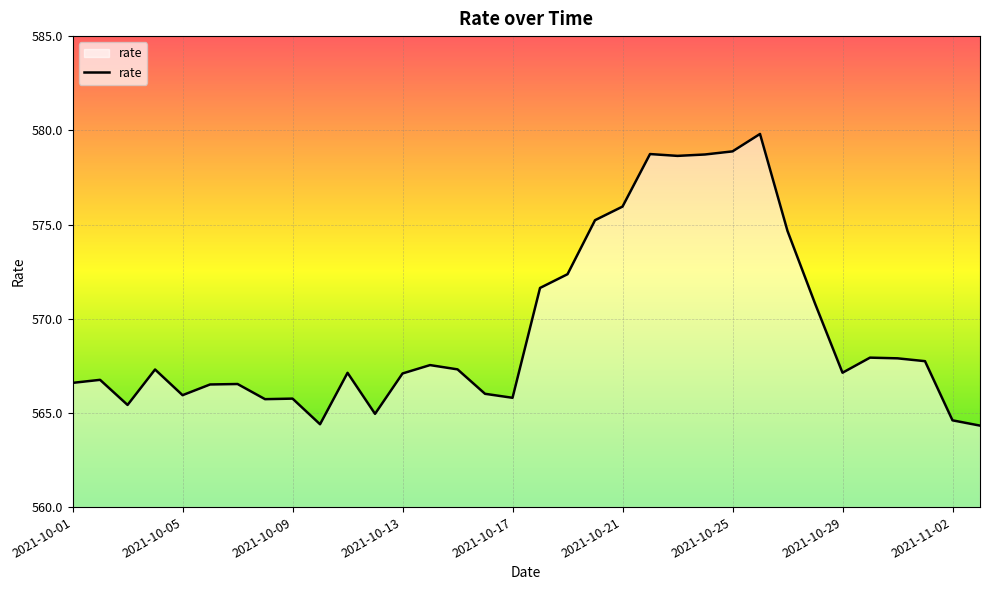

What is the difference between the maximum and minimum values?

15.5